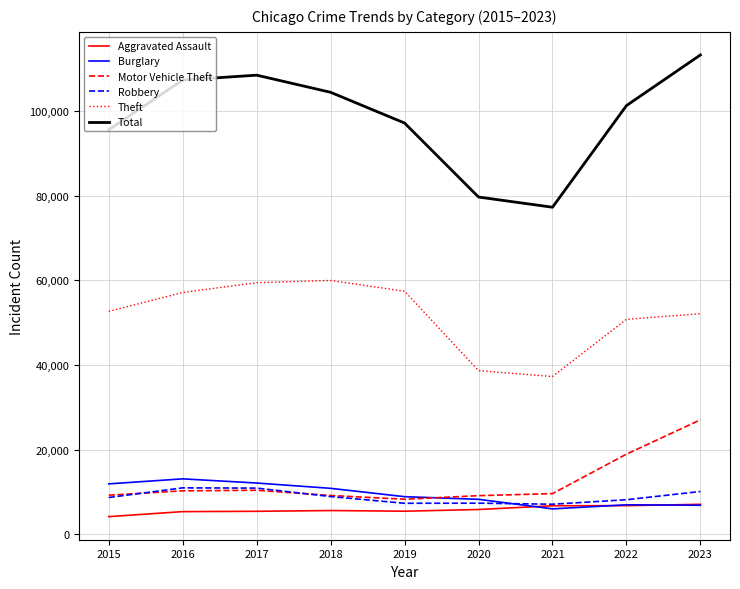

Does the chart display data point markers on the line(s)?

No